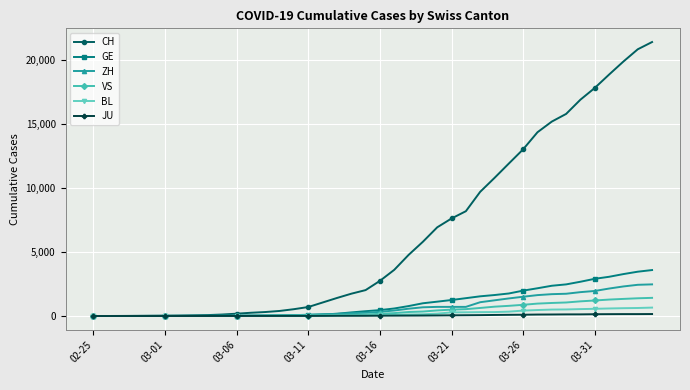

What is the greatest value displayed?

21368